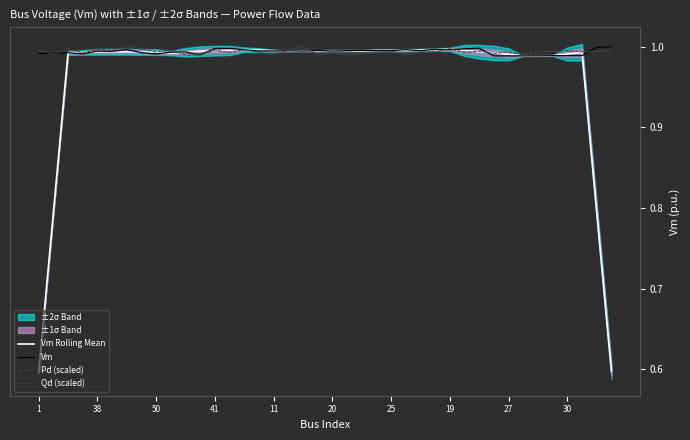

How many interior local peaks does the Qd (scaled) series have?

13